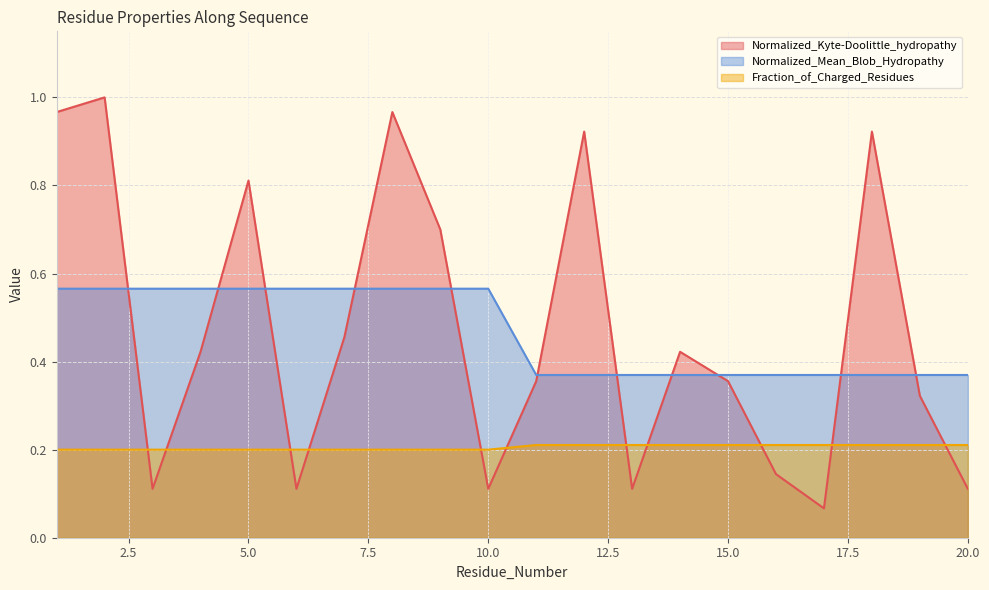

True or false: Fraction_of_Charged_Residues and Normalized_Kyte-Doolittle_hydropathy intersect in this chart.

True